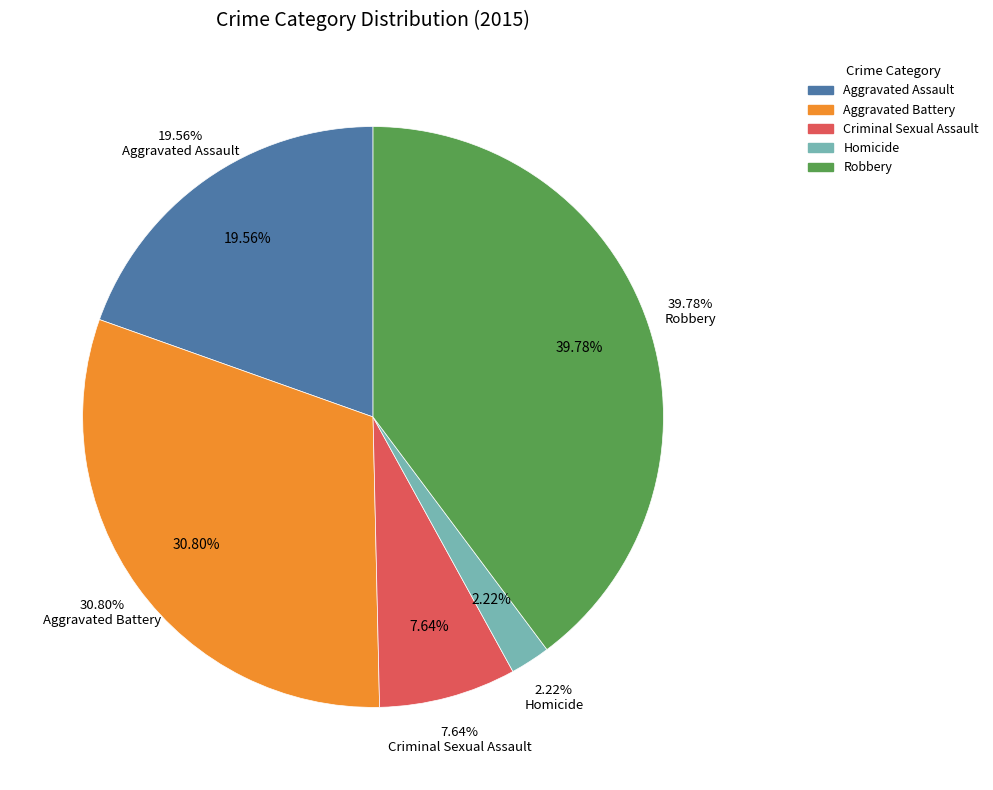

Is it true that Criminal Sexual Assault is 8% of the pie?

True